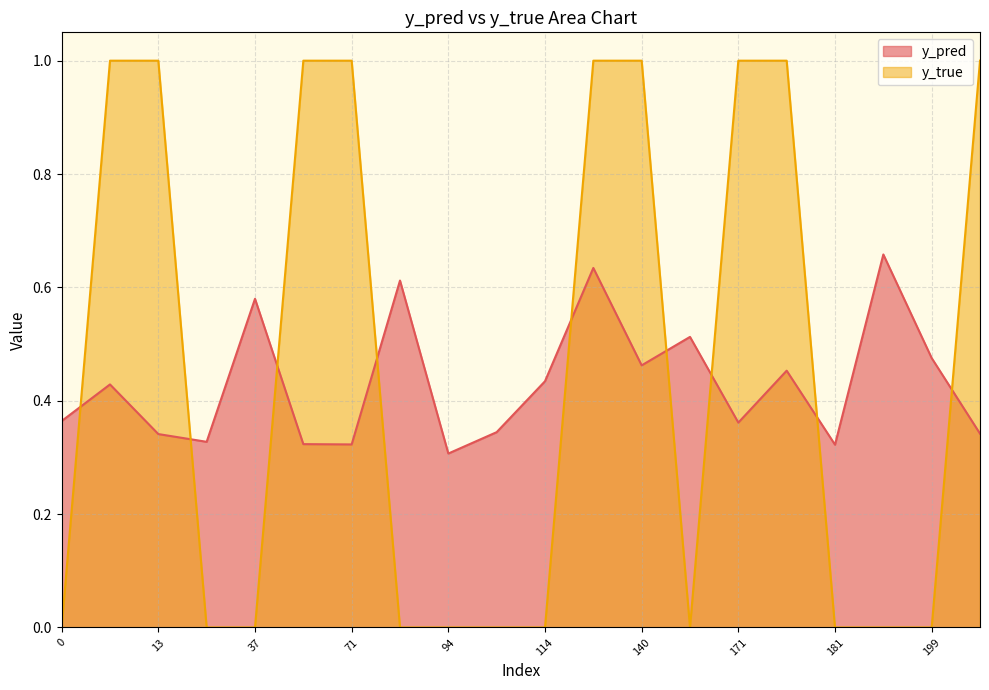

What are all the series names shown in the legend?

y_pred, y_true